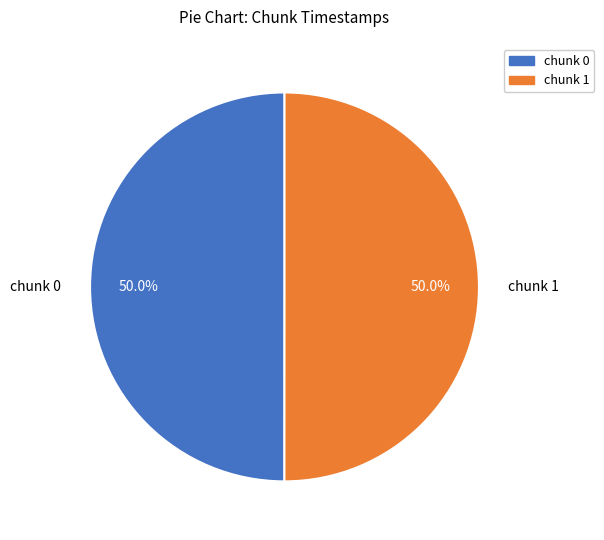

What is the ratio of the value at chunk 1 to the value at chunk 0?

1.0